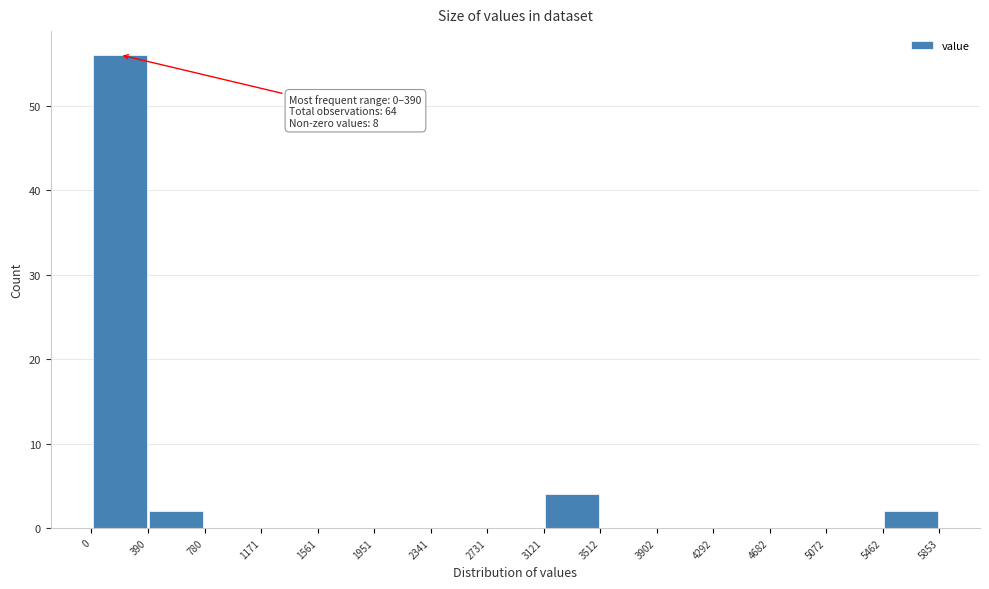

Which range on the x-axis has the tallest bar?

0 to 390